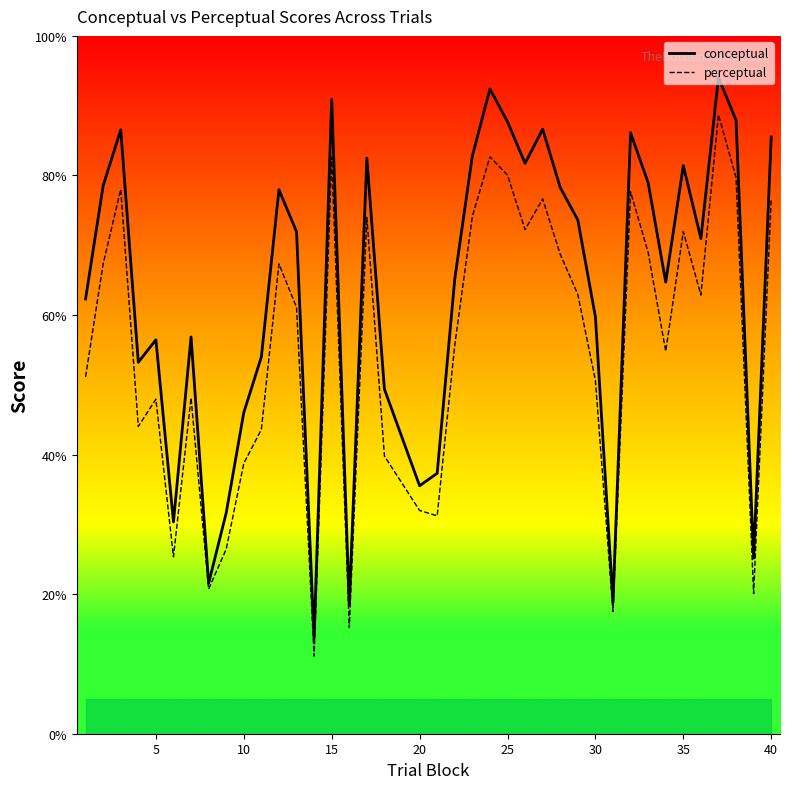

How many distinct data groups are displayed?

2